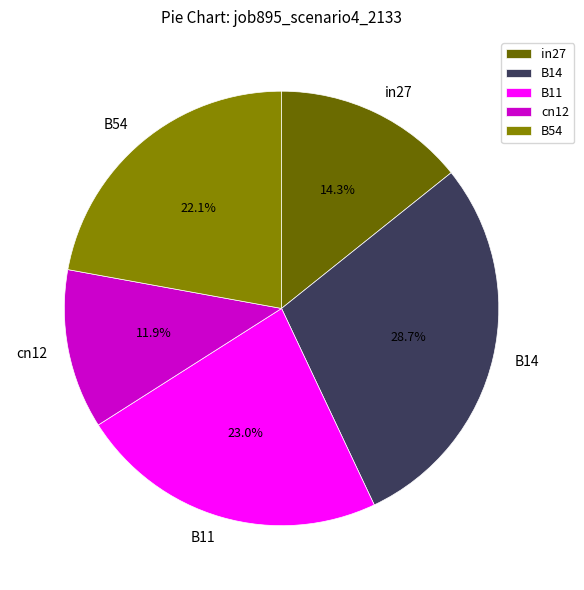

How many slices are in this pie chart?

5